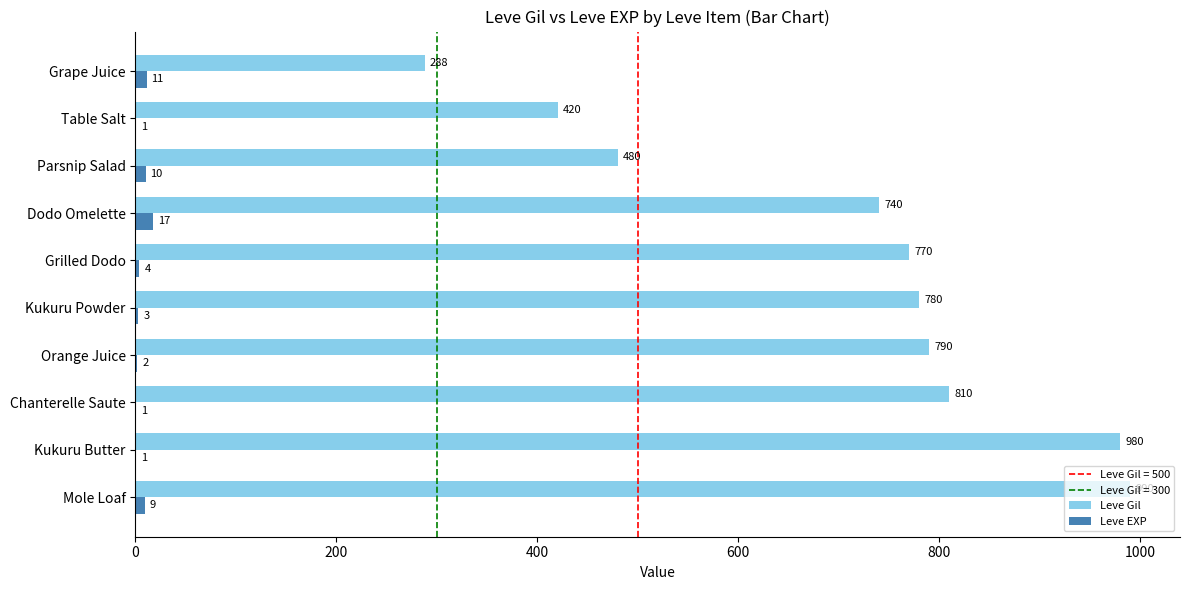

The value of Leve Gil at Kukuru Butter is 1651. True or false?

False